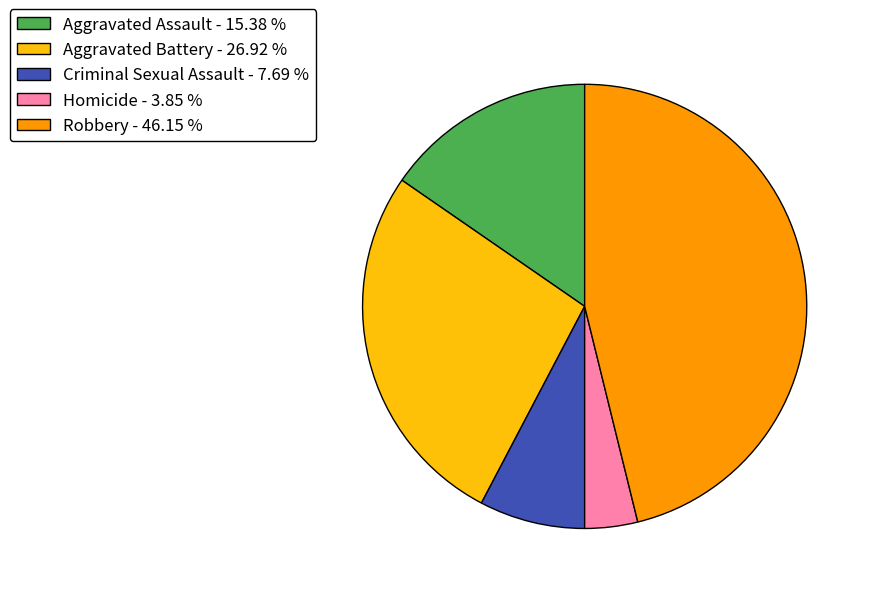

Count the number of slices in the pie.

5